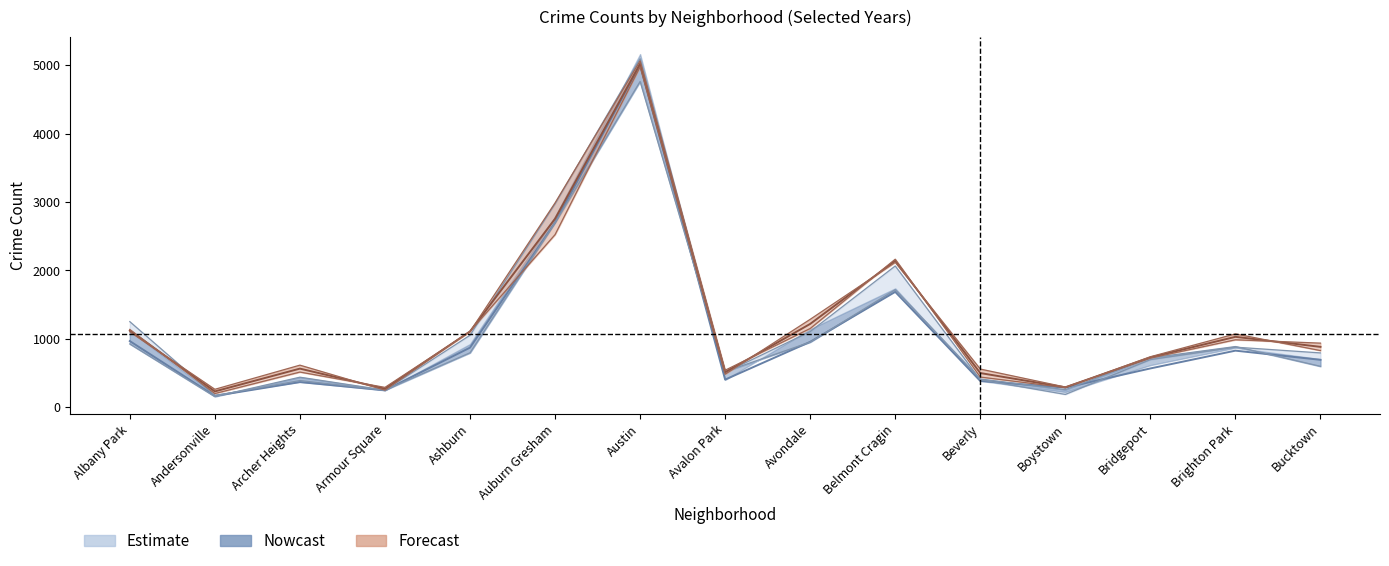

Where is 2019 nearest to the value 2587?

Auburn Gresham